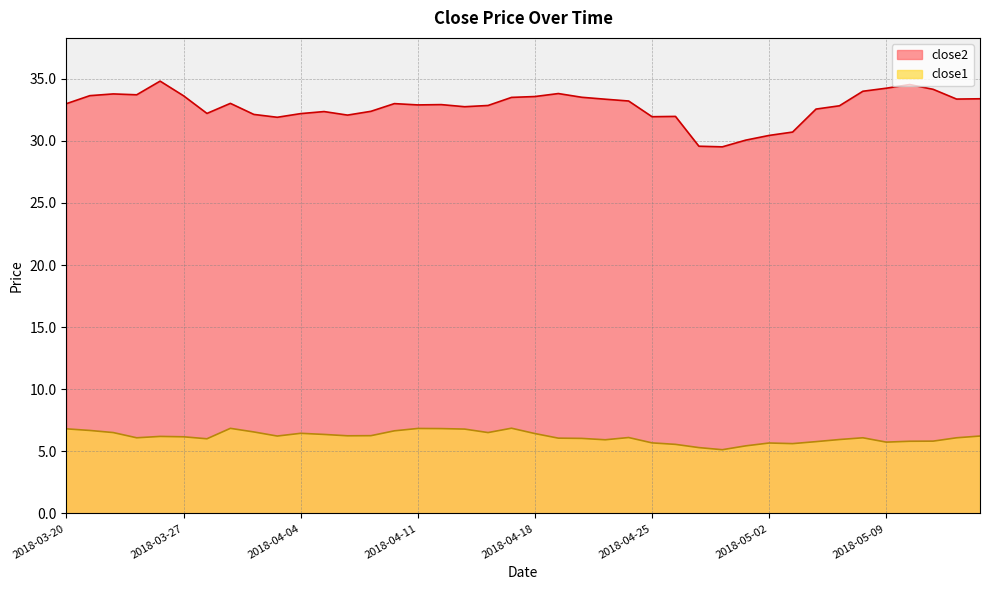

What are all the series names shown in the legend?

close2, close1